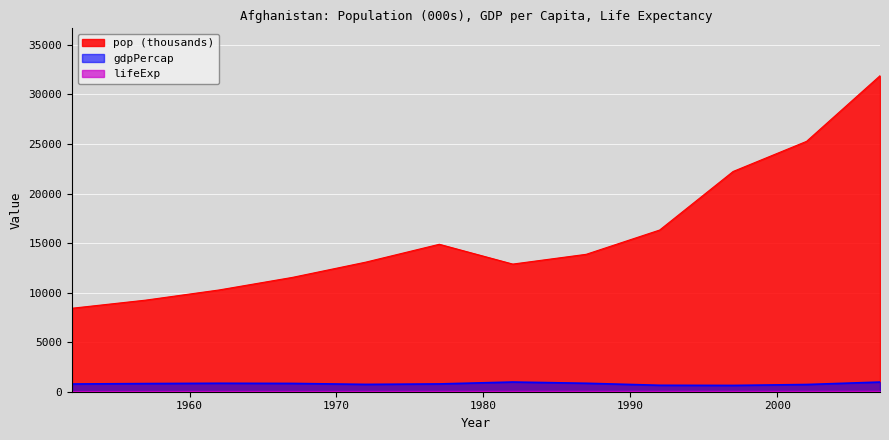

Read the lifeExp value at 1982.

39.9